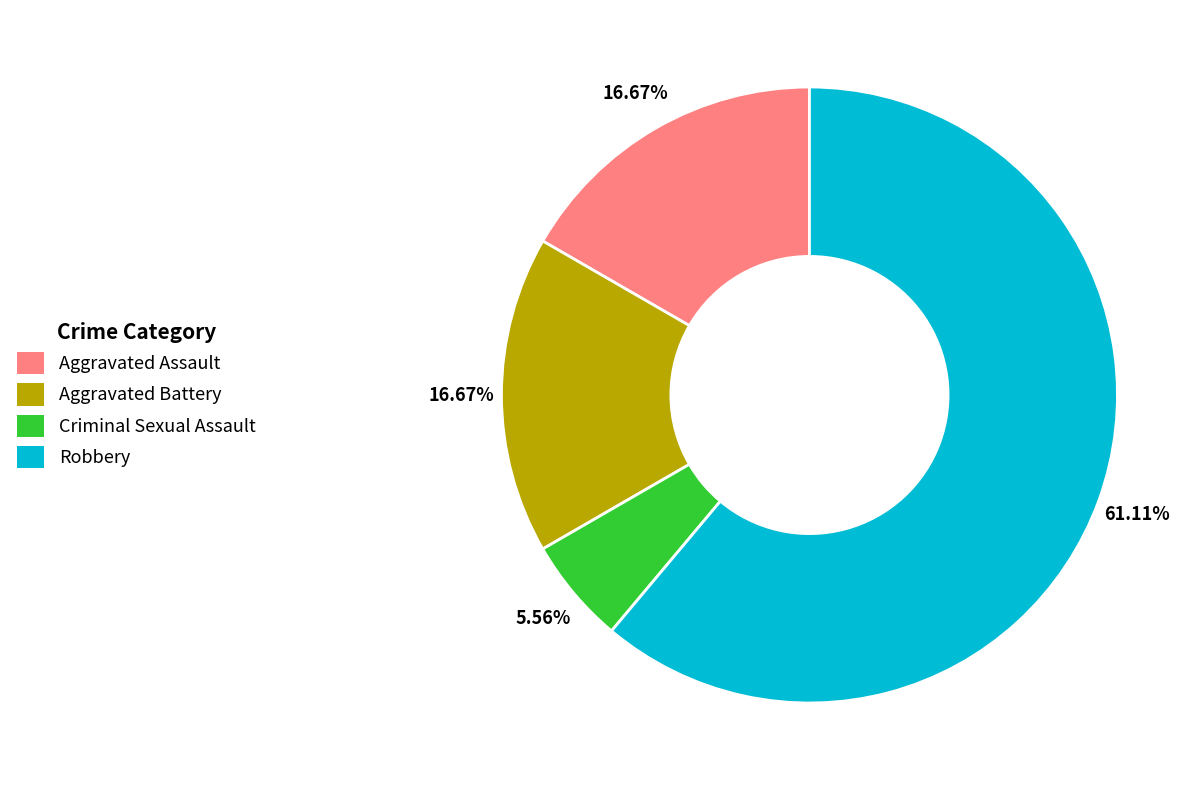

Which slice represents more than half of the pie?

Robbery